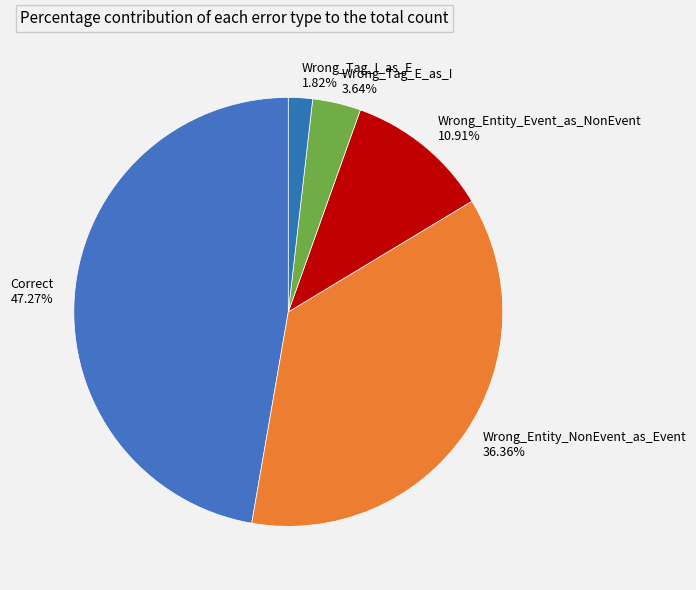

To the nearest percent, what percentage of the pie is Wrong_Entity_NonEvent_as_Event?

36%